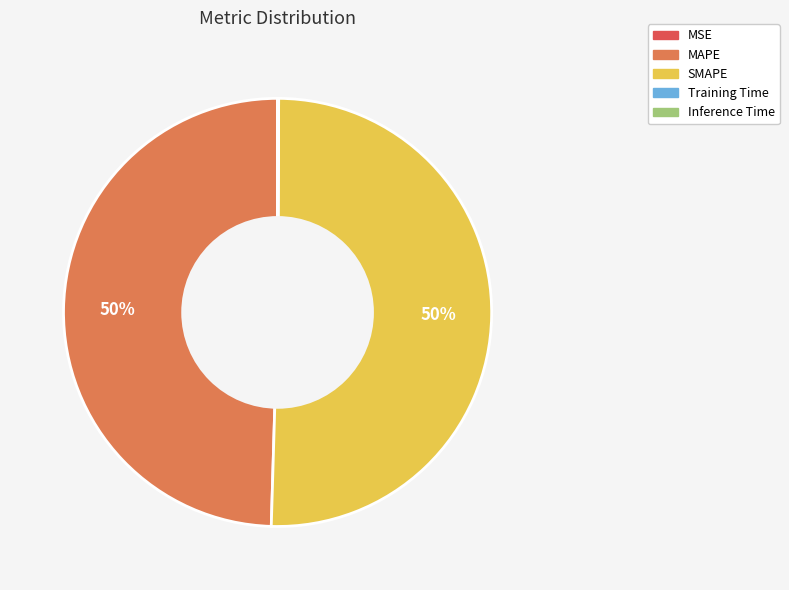

What is the majority slice?

SMAPE